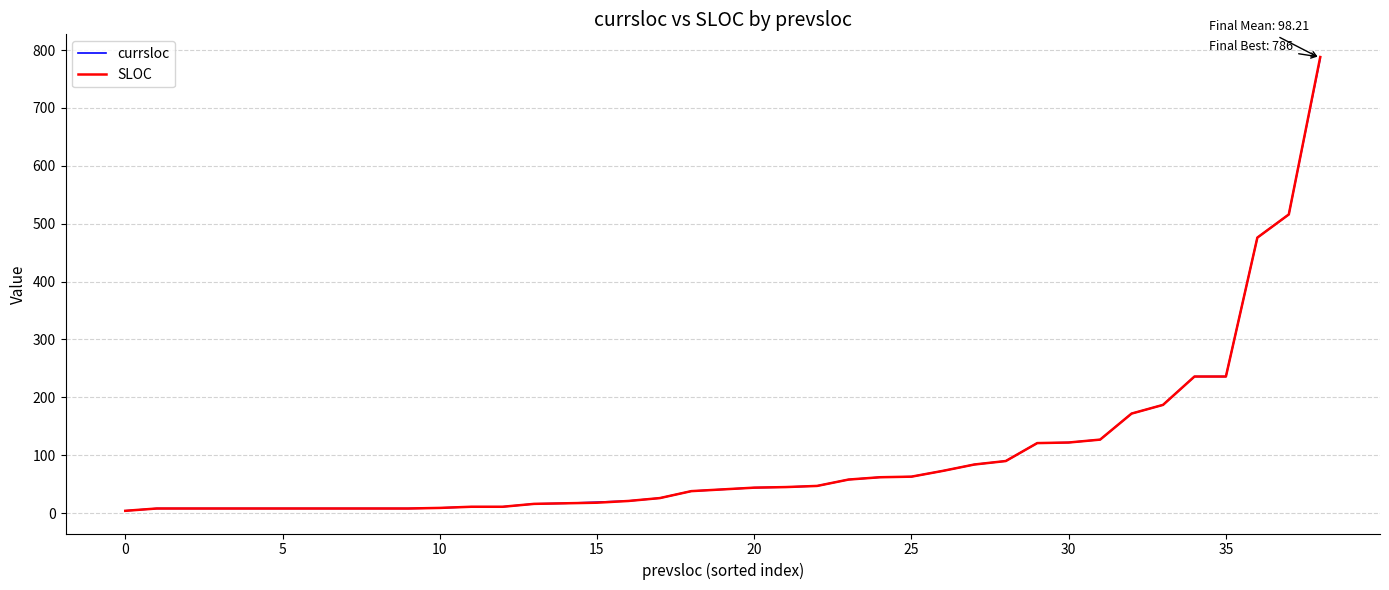

Which series has the widest spread of values?

SLOC